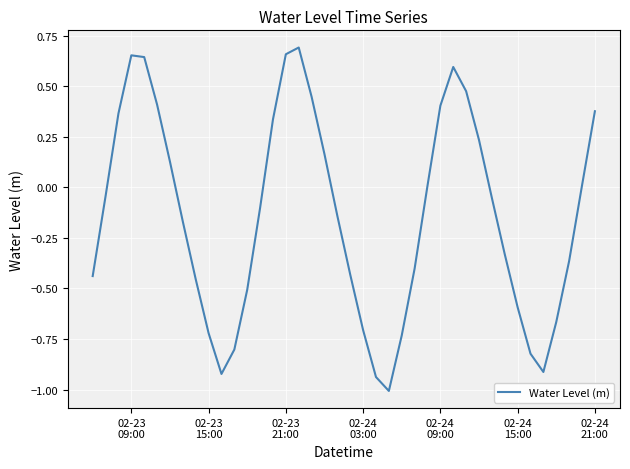

What is the difference between the second highest and second lowest values?

1.6